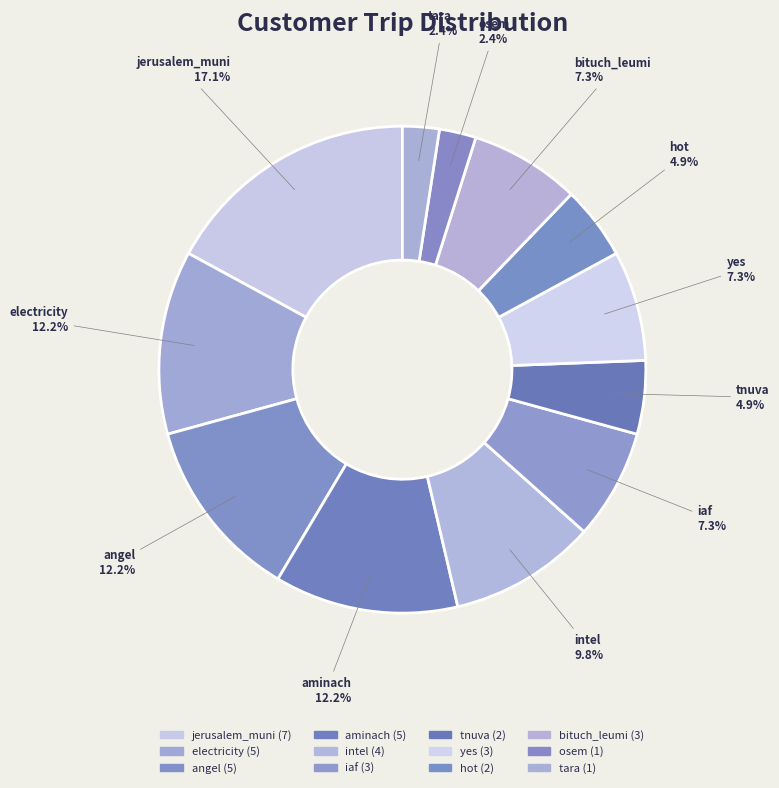

The jerusalem_muni slice represents 19% of the pie. True or false?

False